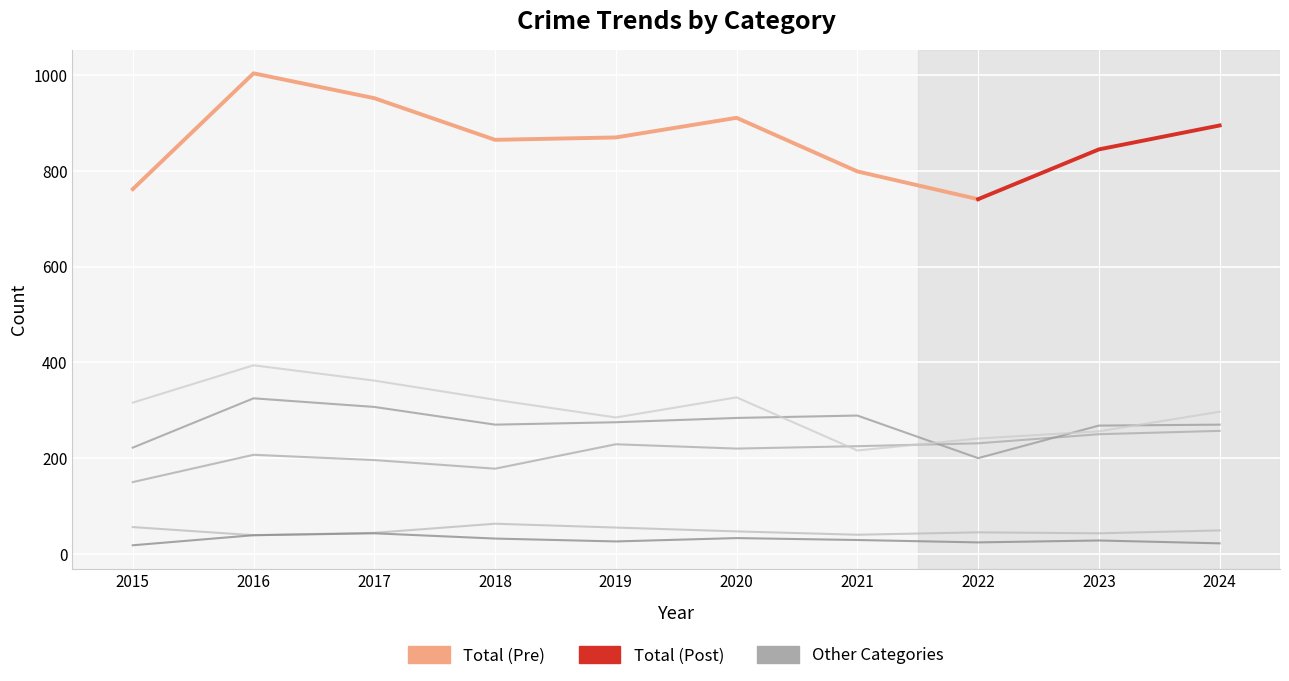

Where does the Homicide series first go above 29?

2016